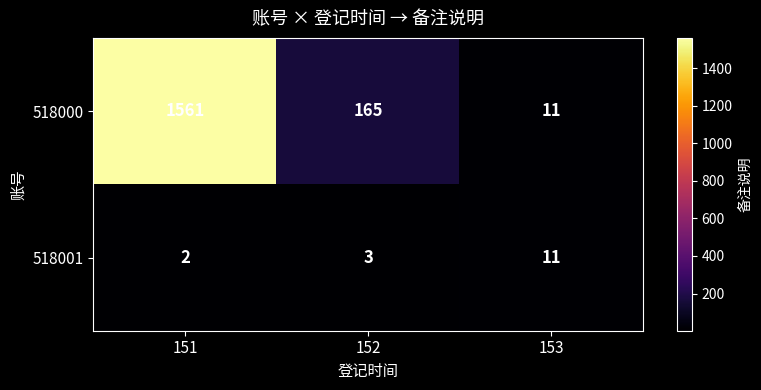

True or false: 518000 has a value of 8 at 153.

False